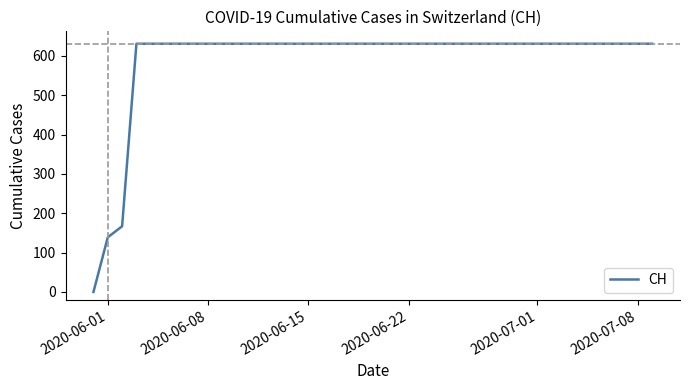

What is the maximum value shown in the chart?

631